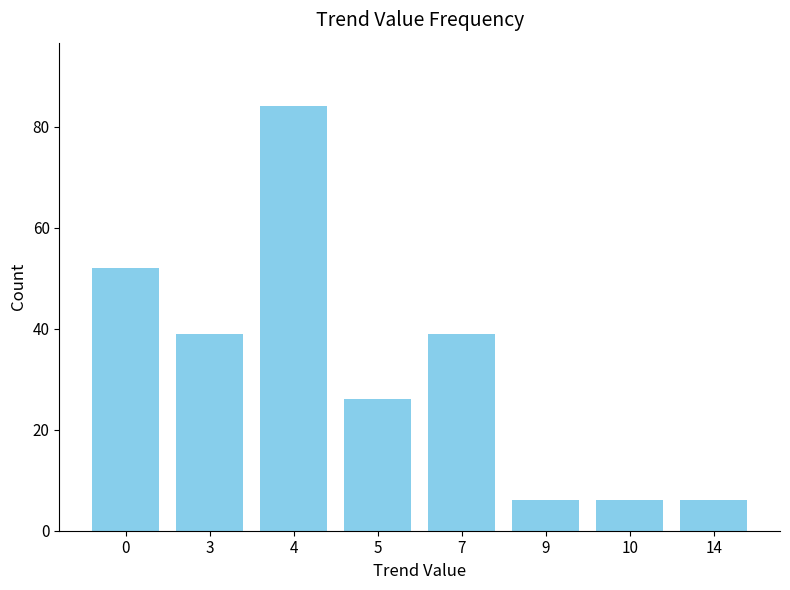

Count the number of categories in the chart.

8